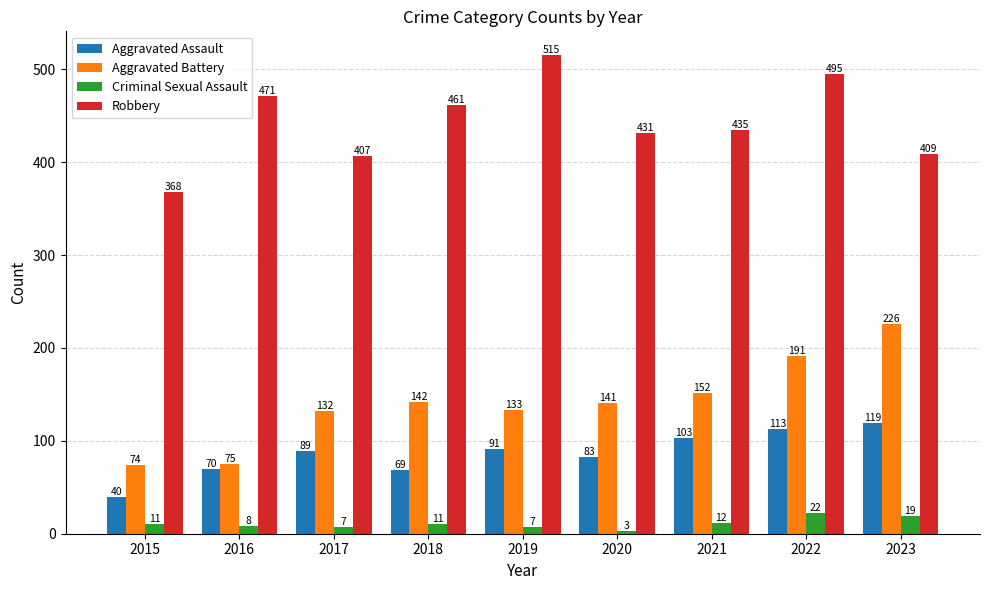

How many groups of bars are there?

9